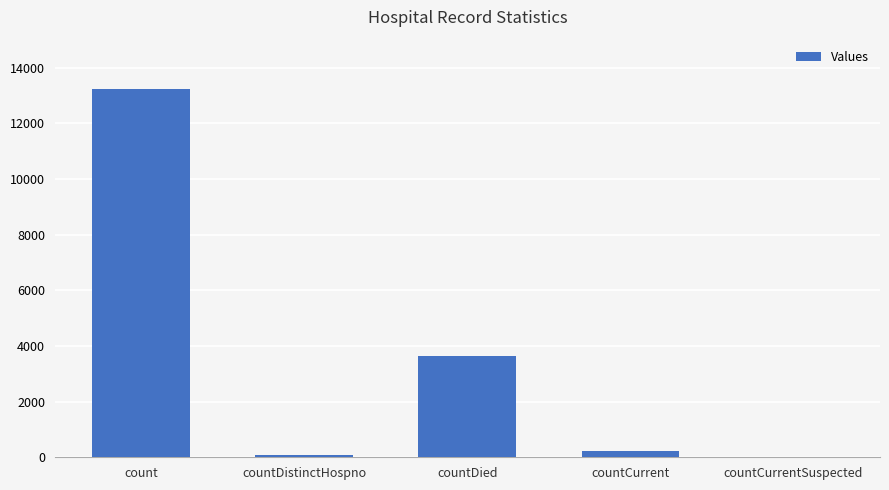

True or false: the data shows 23521 at count.

False